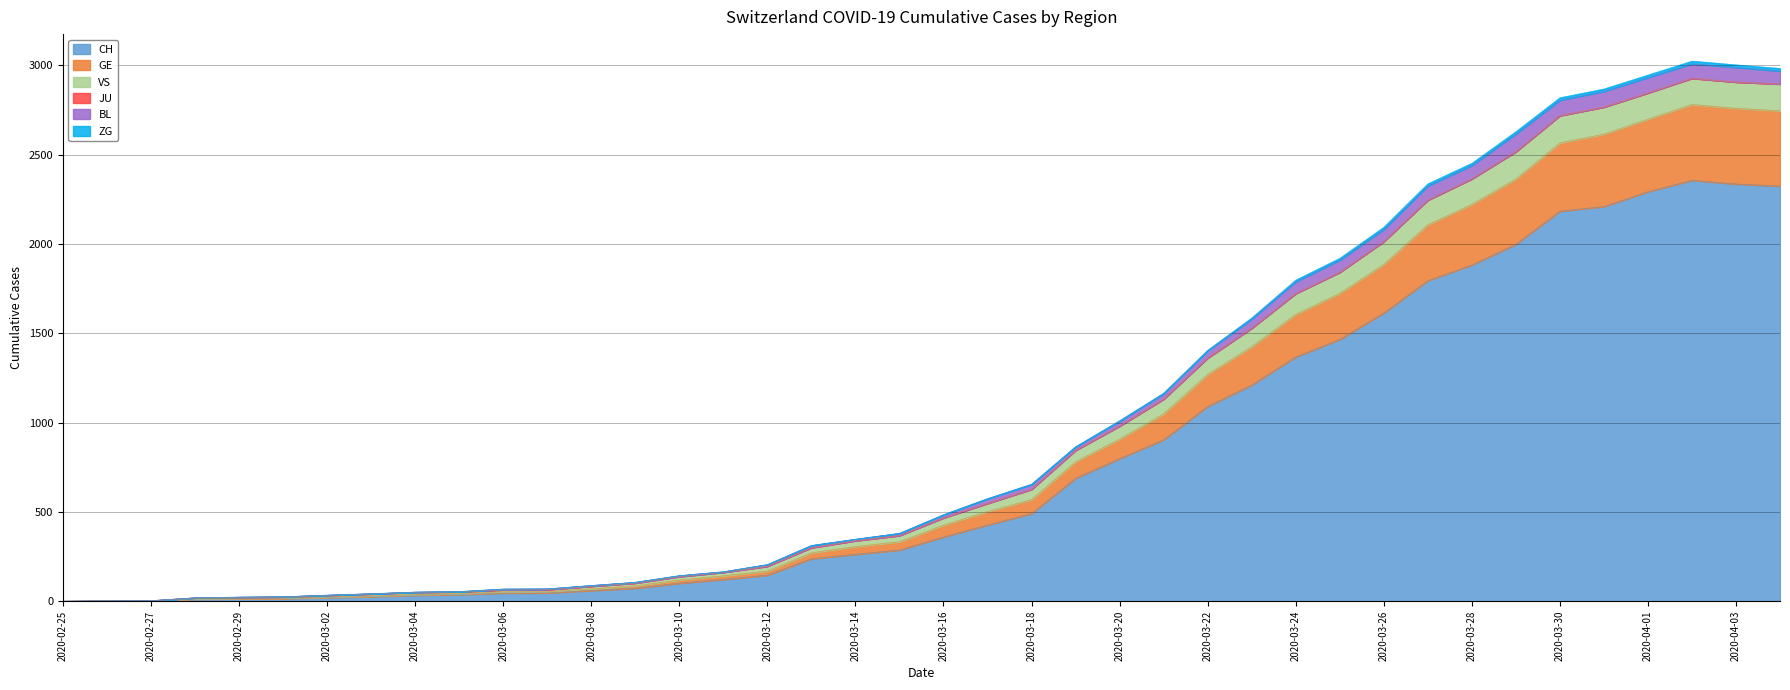

What is the highest value of the CH series?

2357